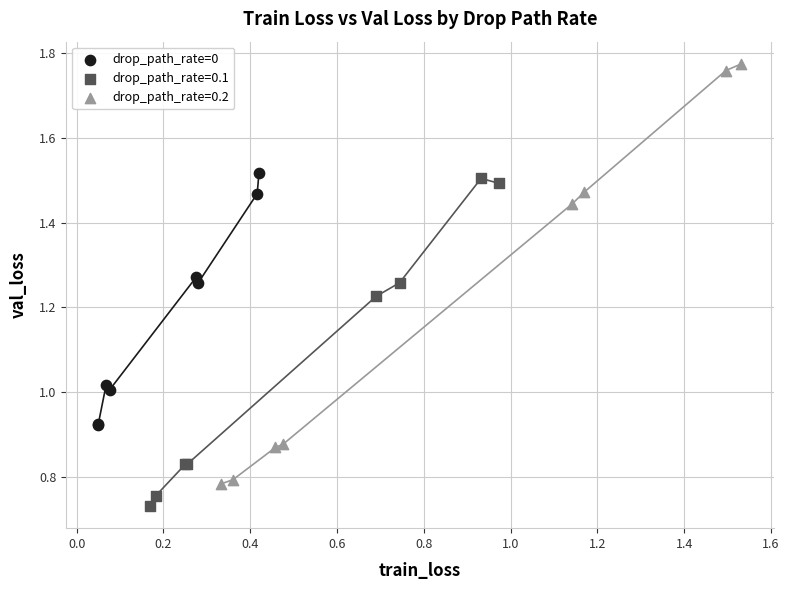

Which series has the largest Y range (max minus min)?

drop_path_rate=0.2